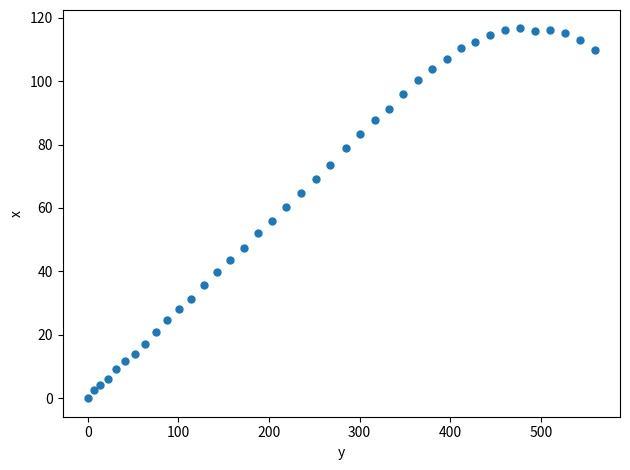

What is the range of Y values (max minus min)?

116.6